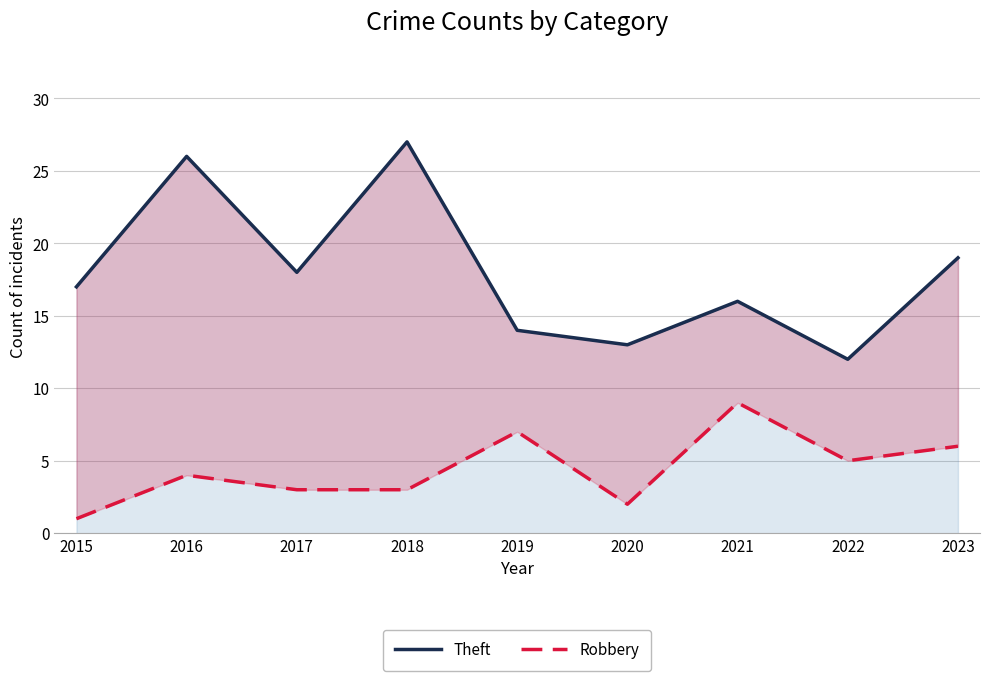

Is the value of Robbery at 2021 greater than the value of Theft at 2021?

No